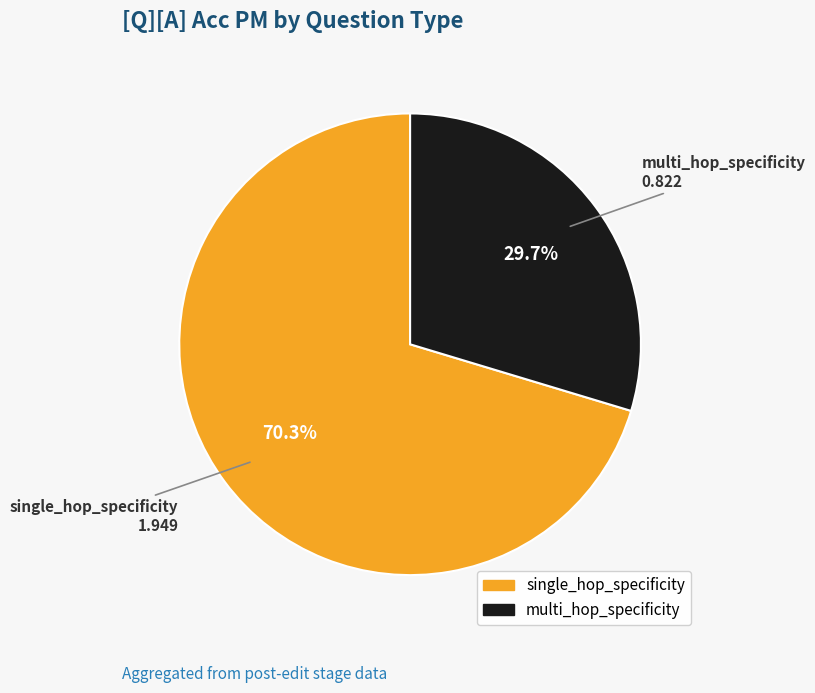

How many segments does this pie chart have?

2